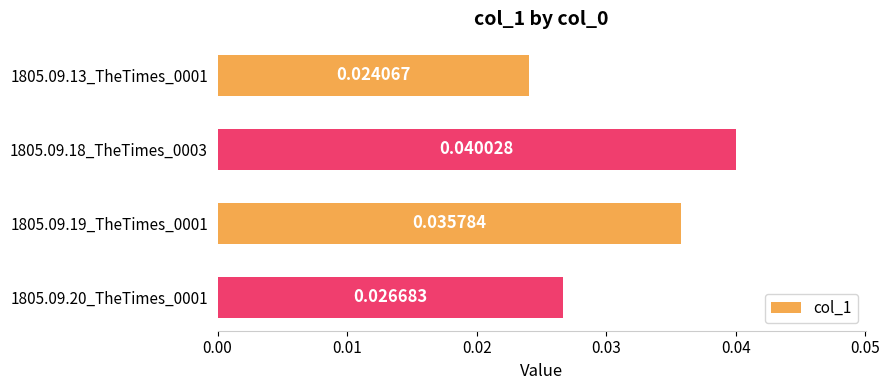

Which has a higher value, 1805.09.18_TheTimes_0003 or 1805.09.20_TheTimes_0001?

1805.09.18_TheTimes_0003